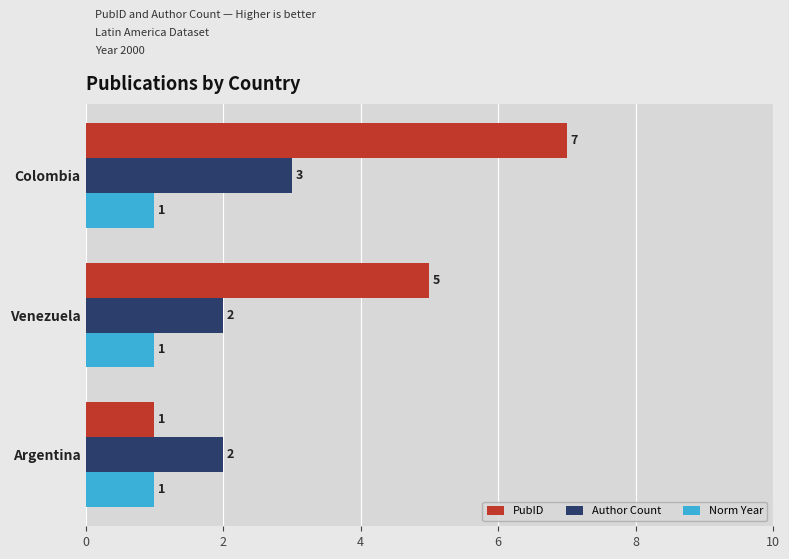

Rank the series by their maximum value, from lowest to highest.

Norm Year, Author Count, PubID